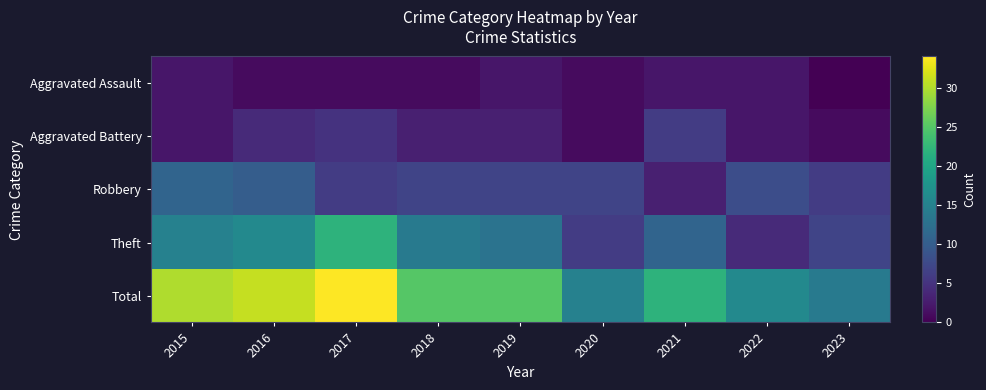

Which series has the largest range (max minus min)?

Total